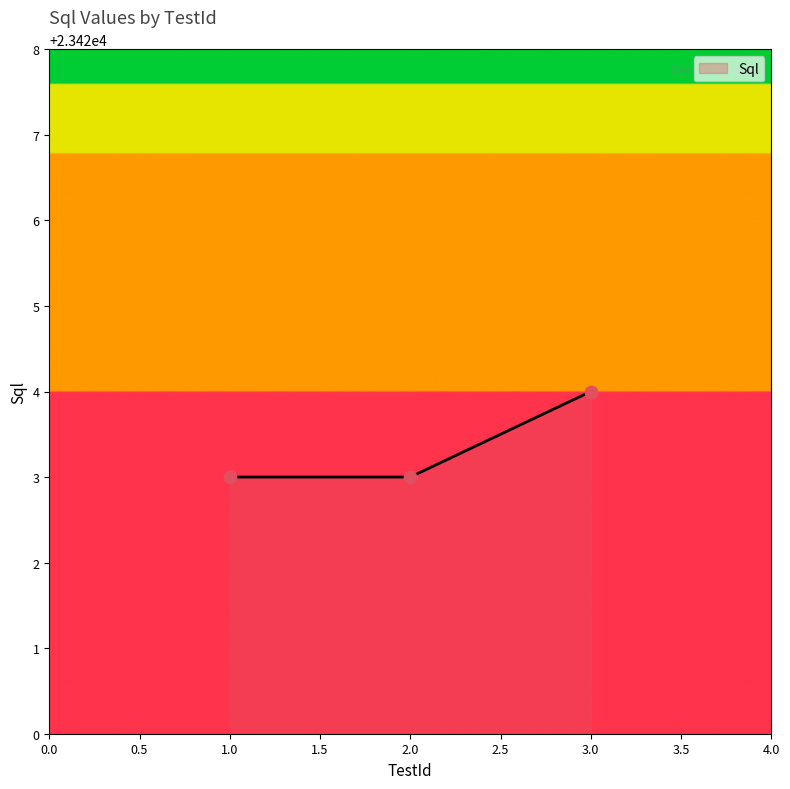

Approximately how many times larger is the value at 2.0 compared to 3.0?

1.0